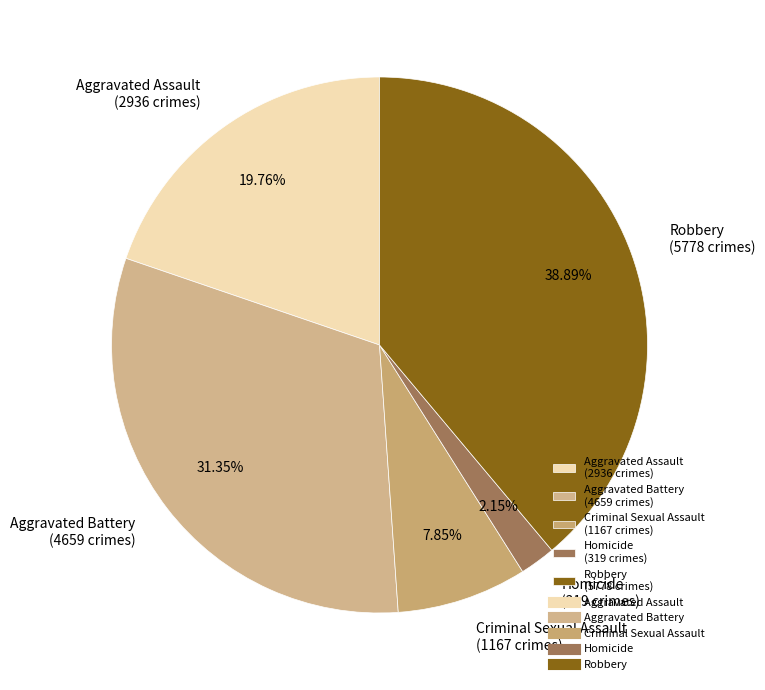

What is the largest slice in the pie chart?

Robbery